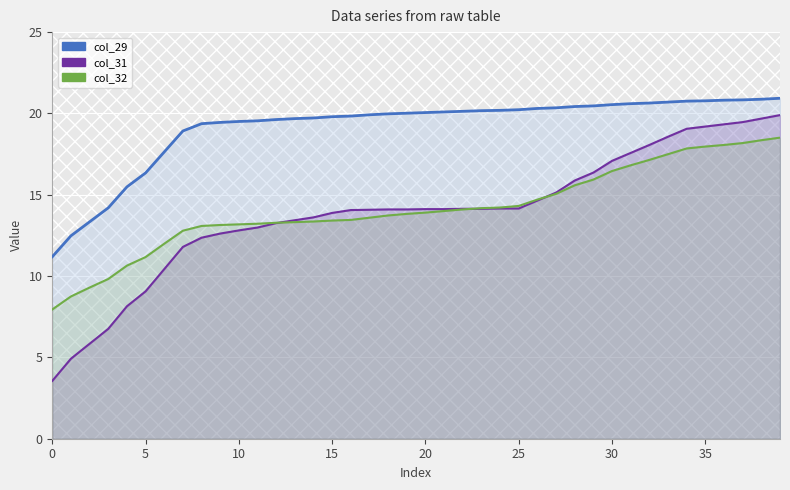

The col_31 series shows 14.2 at 24. True or false?

True